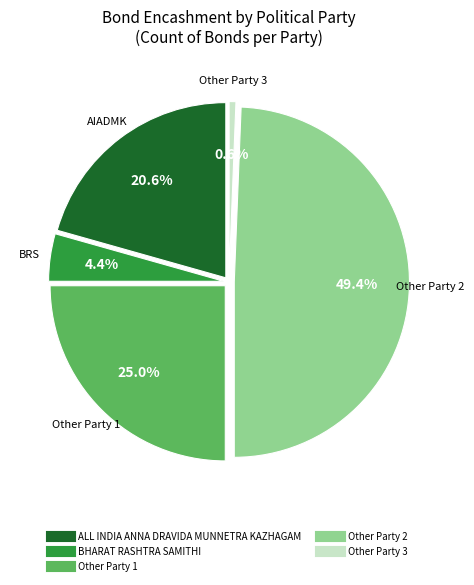

Is the sum of Other Party 2 and Other Party 1 greater than half?

Yes